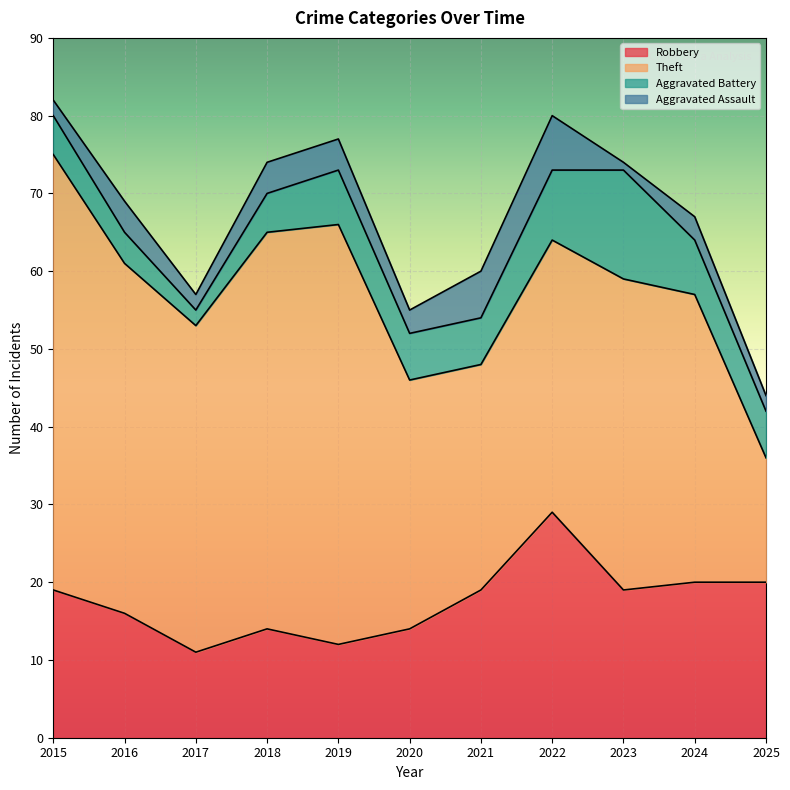

Between 2018 and 2024, which is larger?

2024